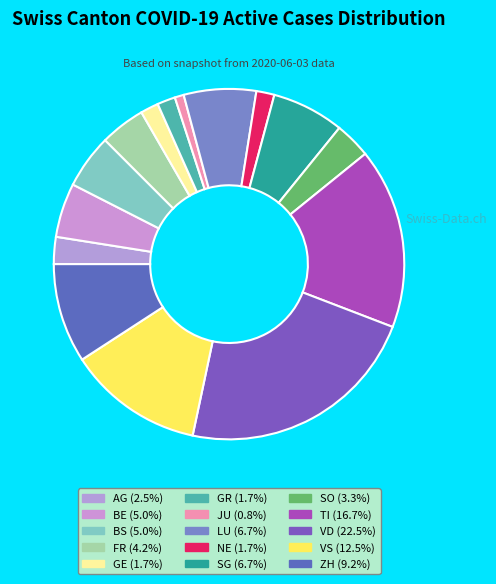

Count the number of slices in the pie.

15